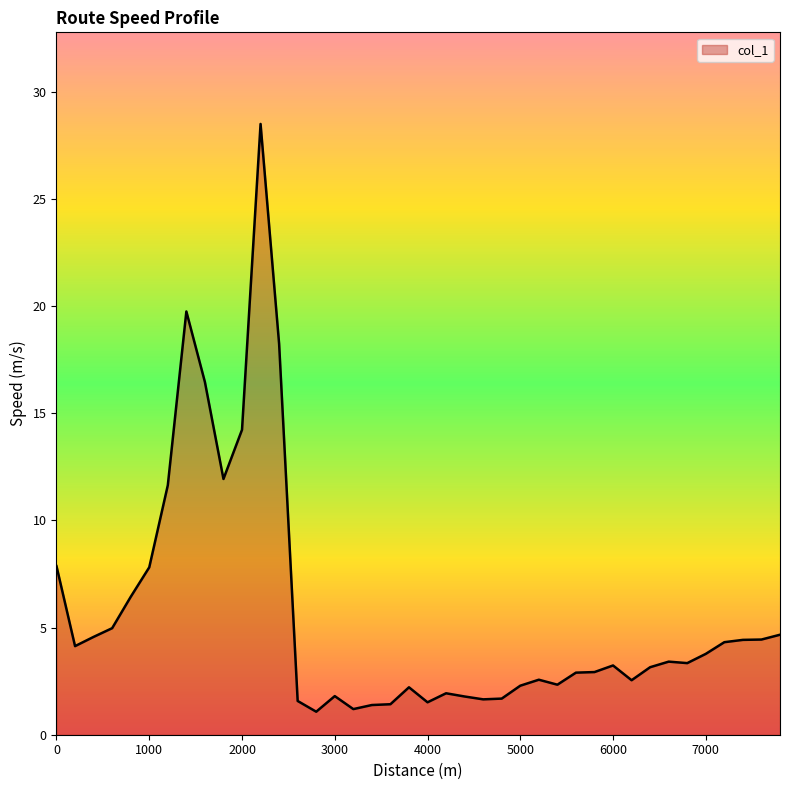

What is the difference between the maximum and minimum values?

27.4